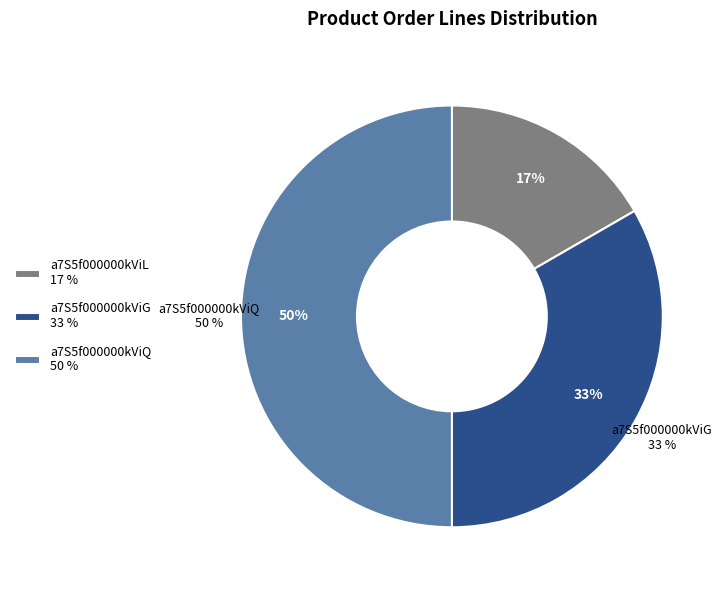

What is the change in value from a7S5f000000kViG to a7S5f000000kViQ?

+1